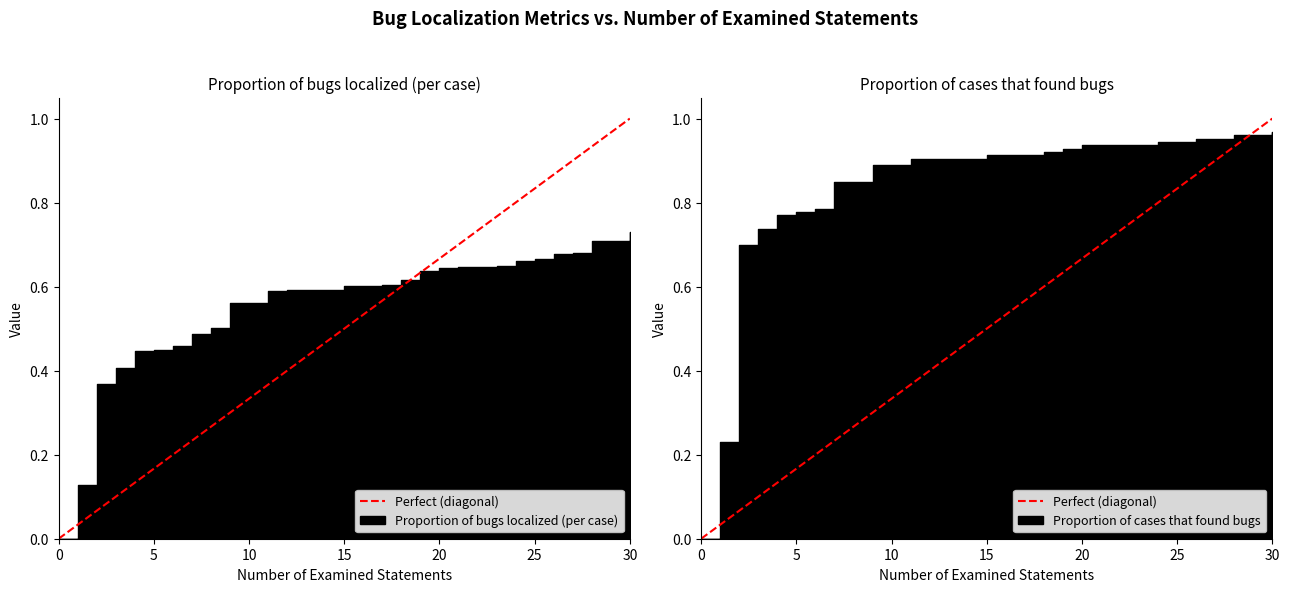

Count the number of categories in the chart.

2